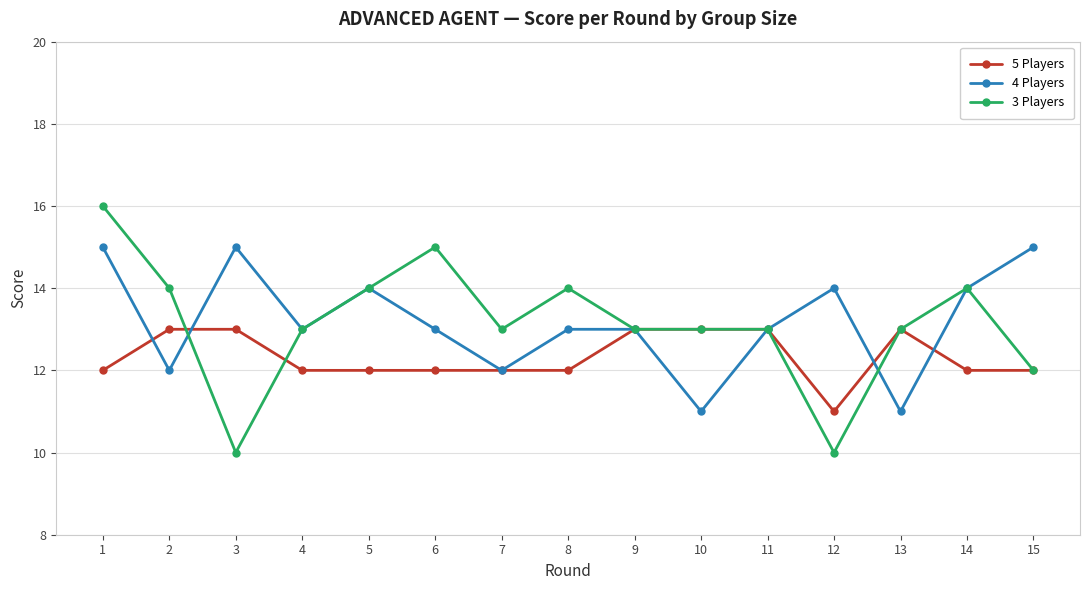

What is the value of the 5 Players point at the 7th from the left?

12